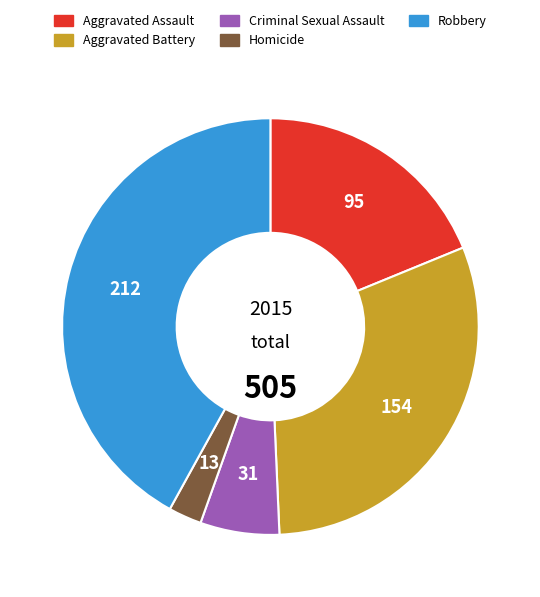

Rank the categories by value from highest to lowest.

Robbery, Aggravated Battery, Aggravated Assault, Criminal Sexual Assault, Homicide